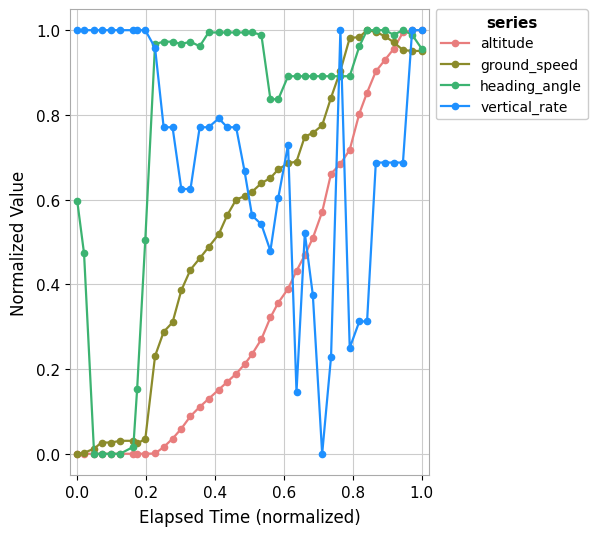

How many intersections are there between vertical_rate and ground_speed?

6